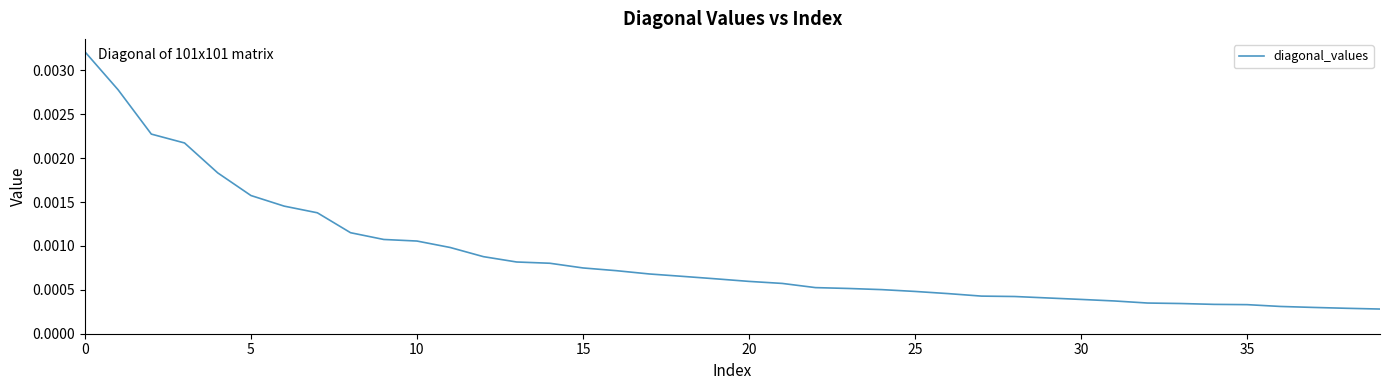

At which label is the value closest to 0?

39